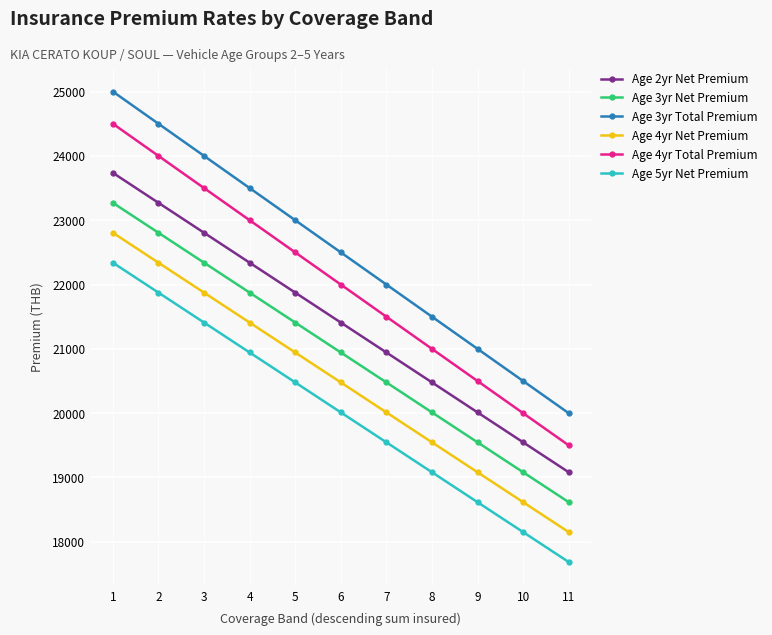

At which label does Age 5yr Net Premium reach its peak?

1